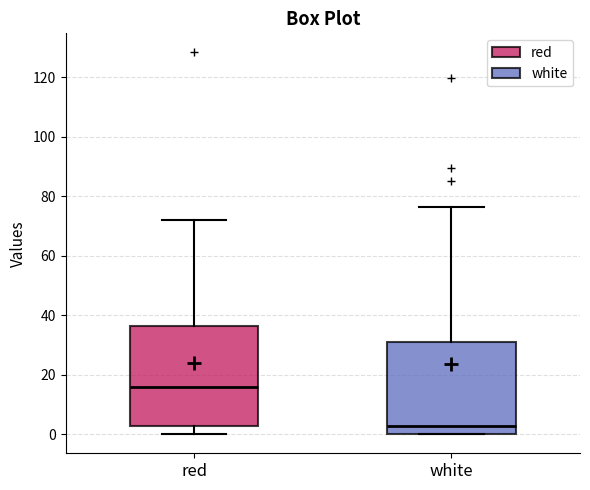

Which box has the highest median line?

red